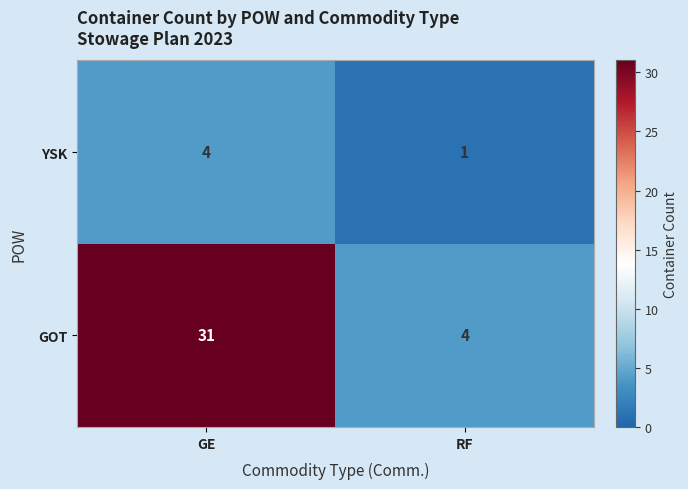

What value does the YSK series have at GE?

4